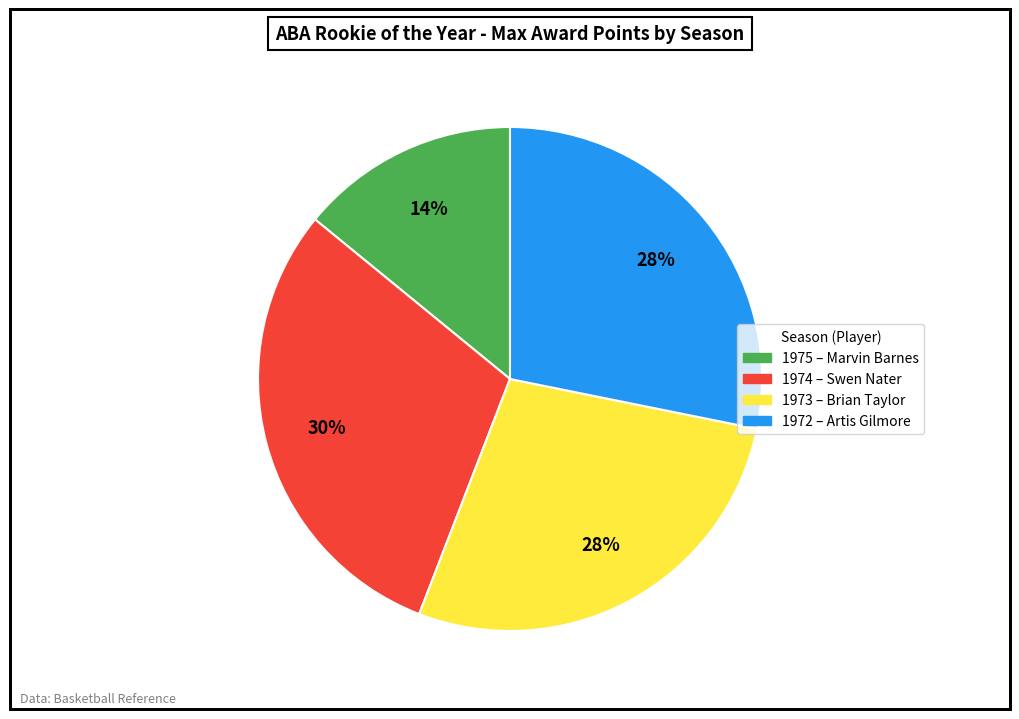

Is it true that 1974 is 23% of the pie?

False